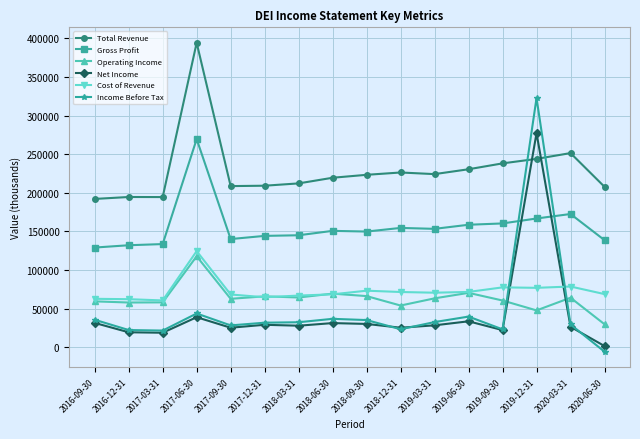

What is the label of the 12th point from the right?

2017-09-30